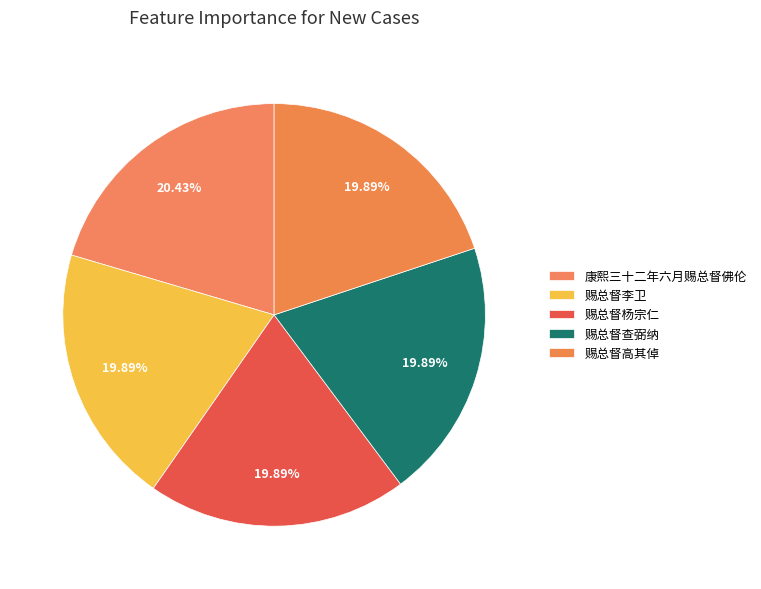

Which slice is the smallest?

赐总督查弼纳